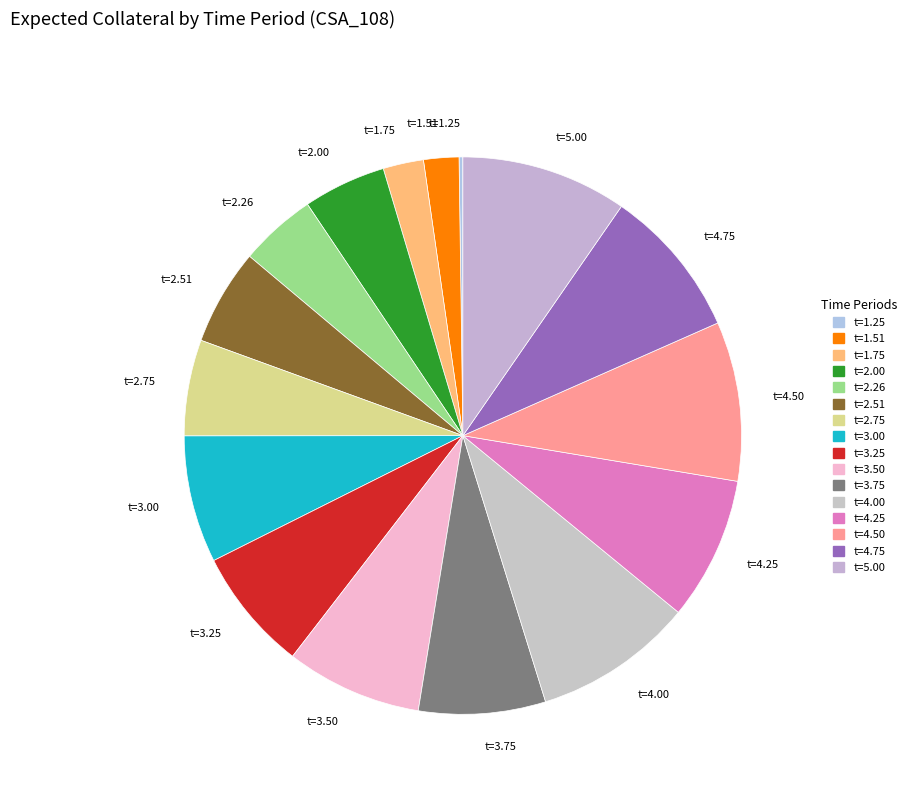

Is the sum of t=4.00 and t=4.25 greater than half?

No